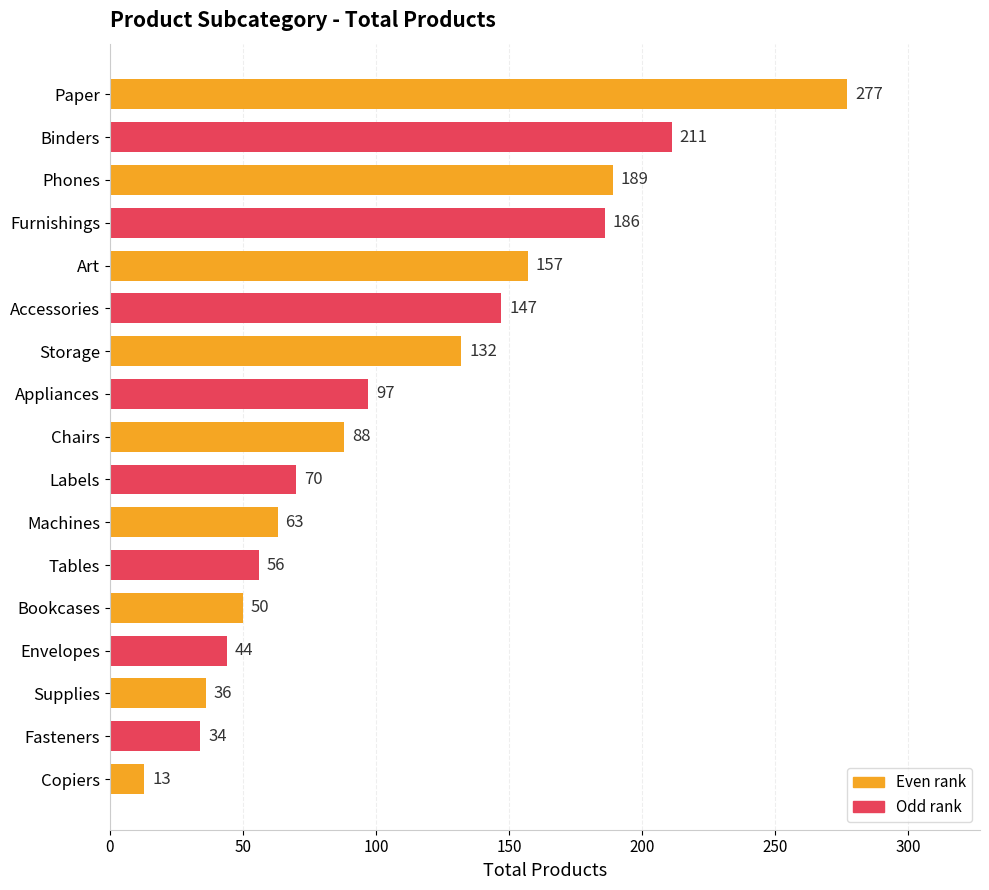

List the labels in order of value, smallest first.

Copiers, Fasteners, Supplies, Envelopes, Bookcases, Tables, Machines, Labels, Chairs, Appliances, Storage, Accessories, Art, Furnishings, Phones, Binders, Paper